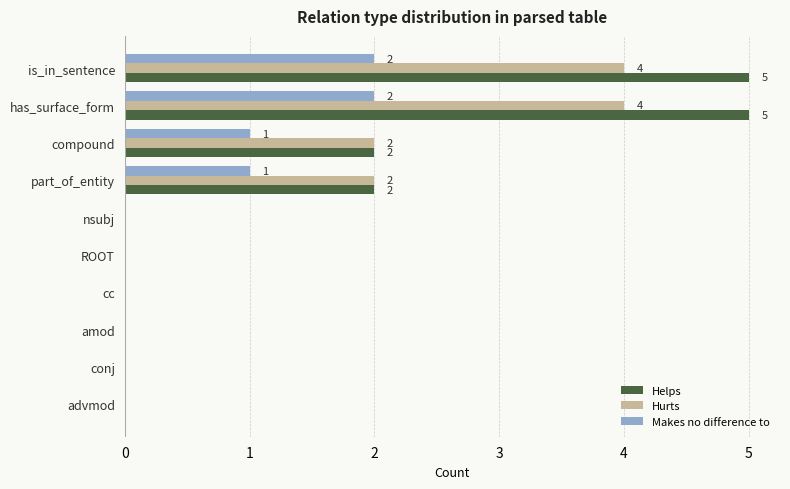

Is the value of Hurts at is_in_sentence greater than the value of Helps at part_of_entity?

Yes